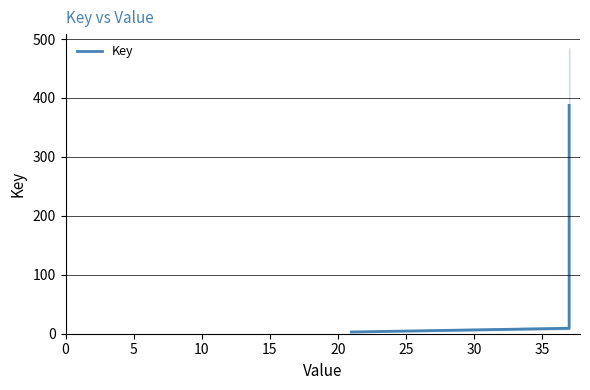

The chart shows a value of 210.9 at 18. True or false?

False